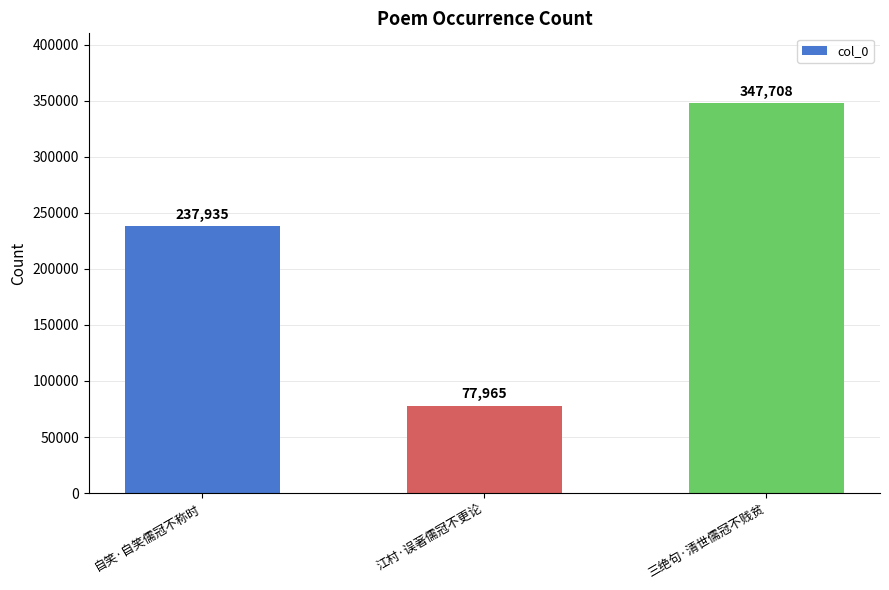

Does the chart contain any negative values?

No